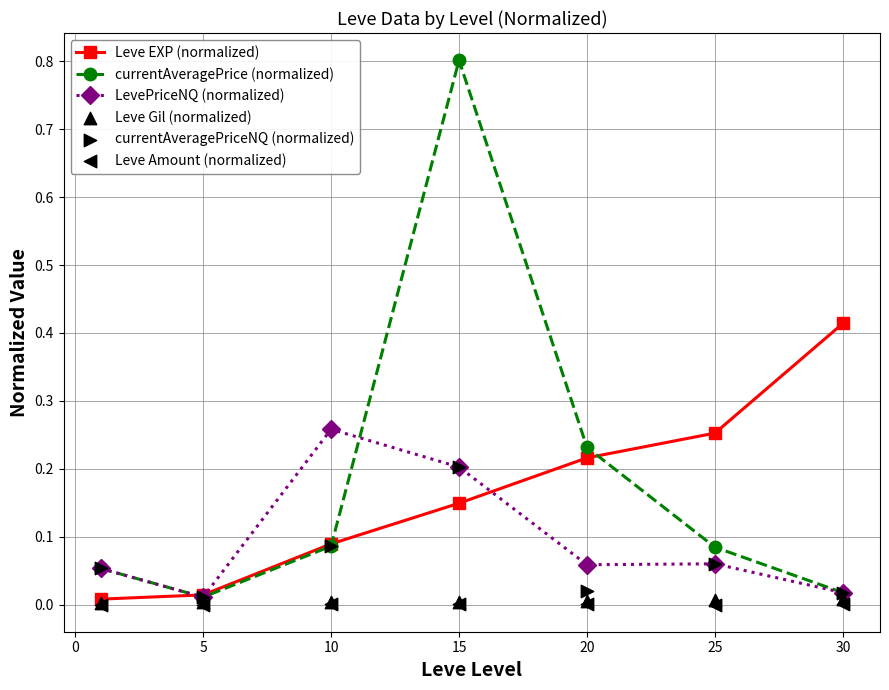

What are all the series names shown in the legend?

Leve EXP (normalized), currentAveragePrice (normalized), LevePriceNQ (normalized), Leve Gil (normalized), currentAveragePriceNQ (normalized), Leve Amount (normalized)